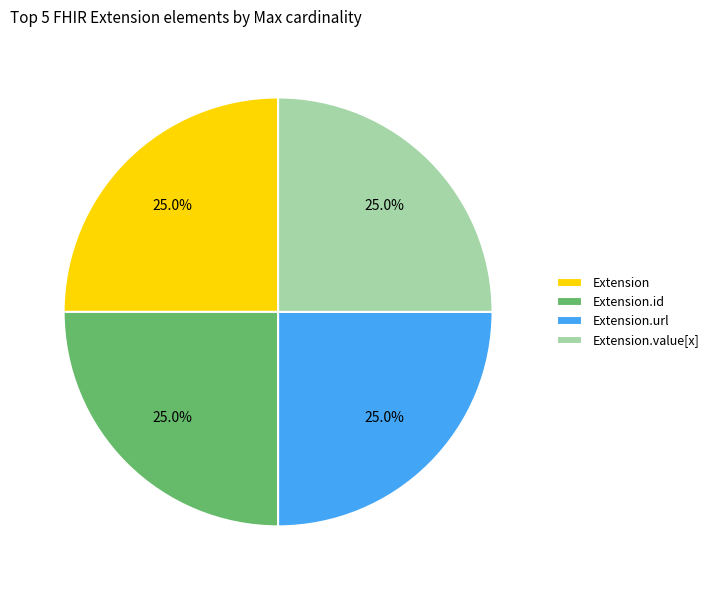

What portion of the pie excludes Extension?

75.0%